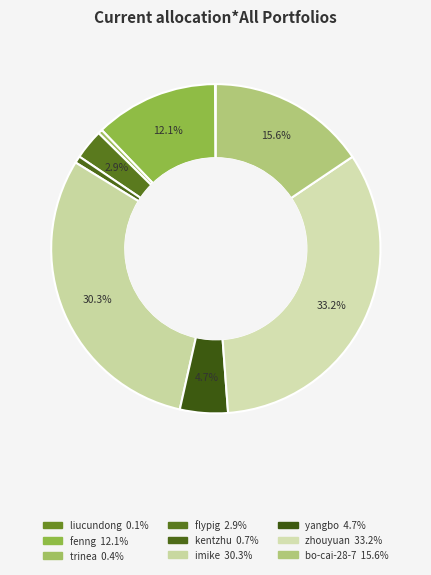

How much of the chart is everything except kentzhu?

99.3%